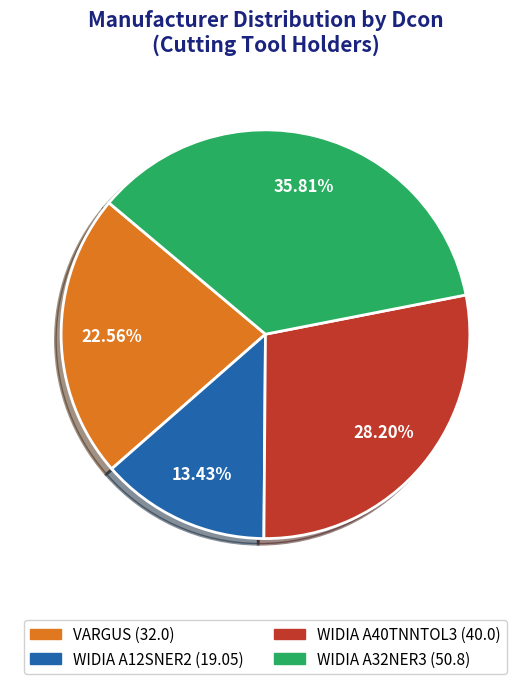

Is there a majority slice in this chart?

No